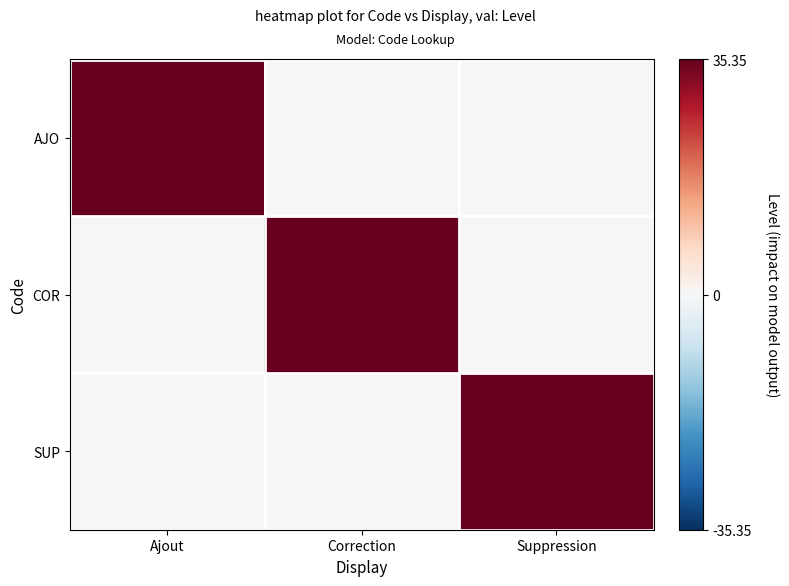

Which series has the widest spread of values?

AJO